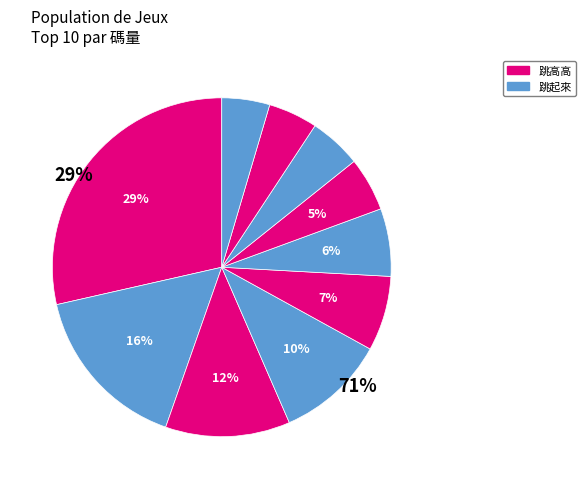

Count the number of slices in the pie.

10